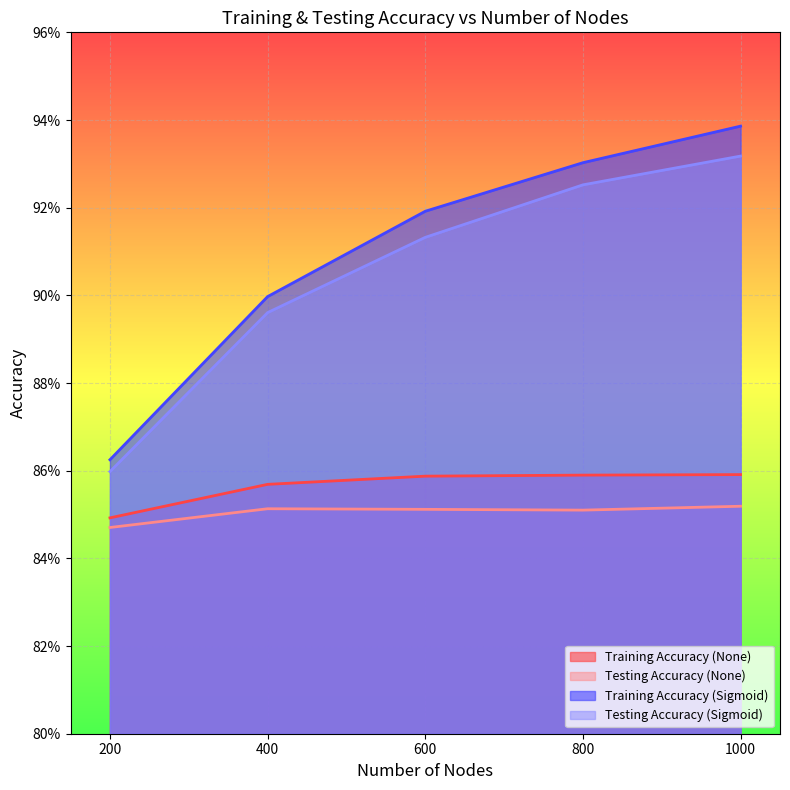

How many lines are shown in the chart?

4